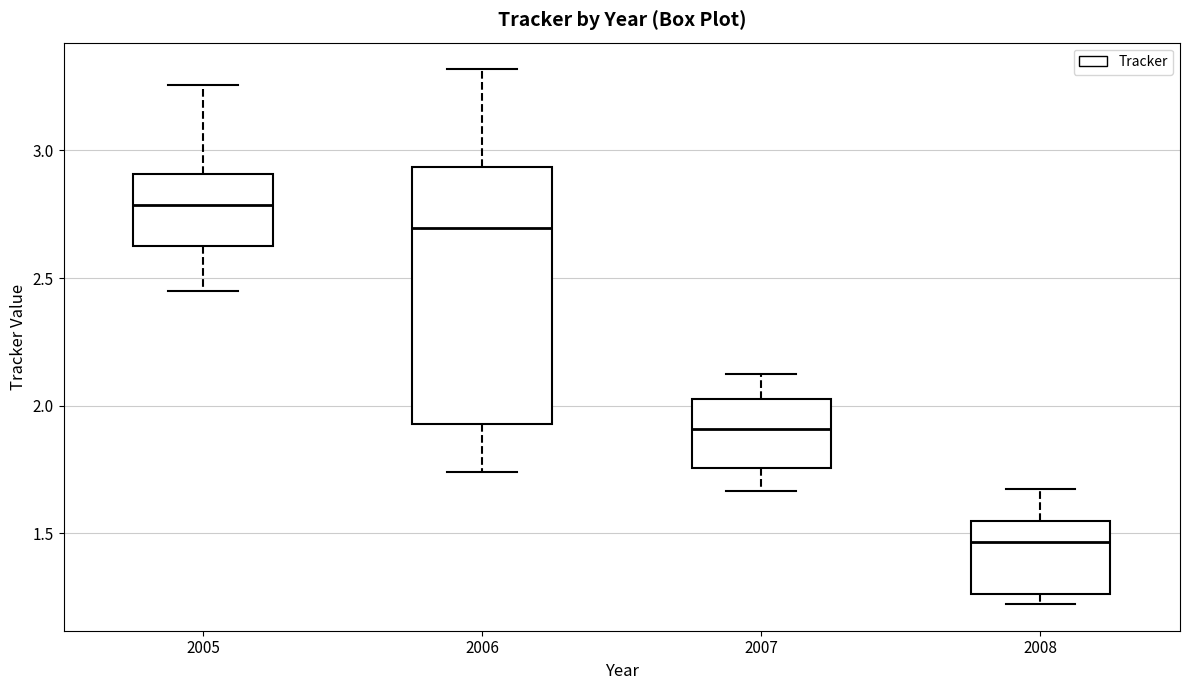

Reading left to right, transcribe this box plot: for each box, give where its median line is, the range the box spans, and where its two whiskers end, as read against the y-axis. The values are not printed on the chart, so give them approximately, as read against the axis.

2005: median 2.80, box 2.65 to 2.90, whiskers 2.45 to 3.25
2006: median 2.70, box 1.95 to 2.95, whiskers 1.75 to 3.30
2007: median 1.90, box 1.75 to 2.05, whiskers 1.65 to 2.10
2008: median 1.45, box 1.25 to 1.55, whiskers 1.20 to 1.65